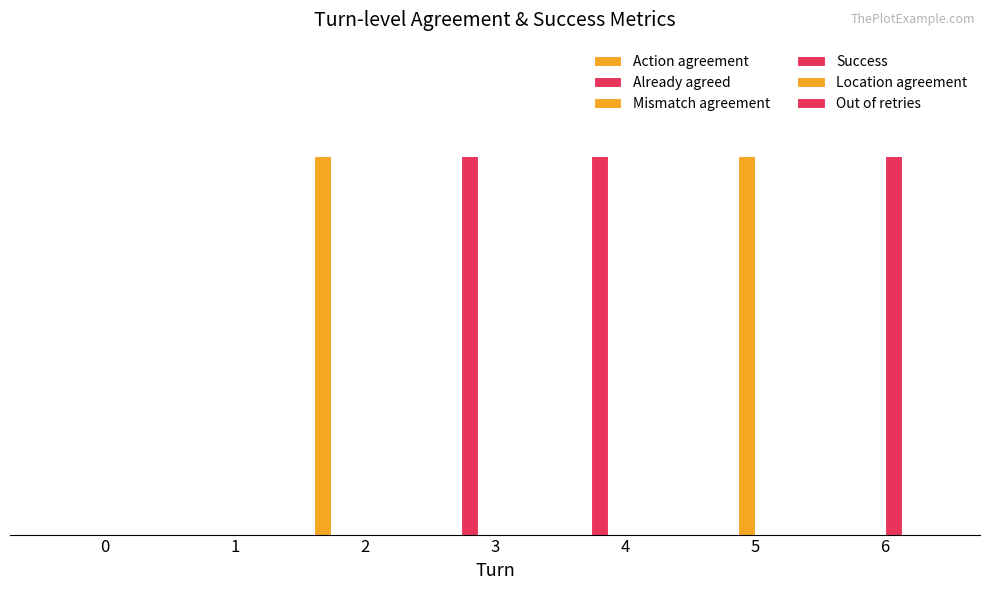

What is the difference between the maximum and second lowest values in the Action agreement series?

1